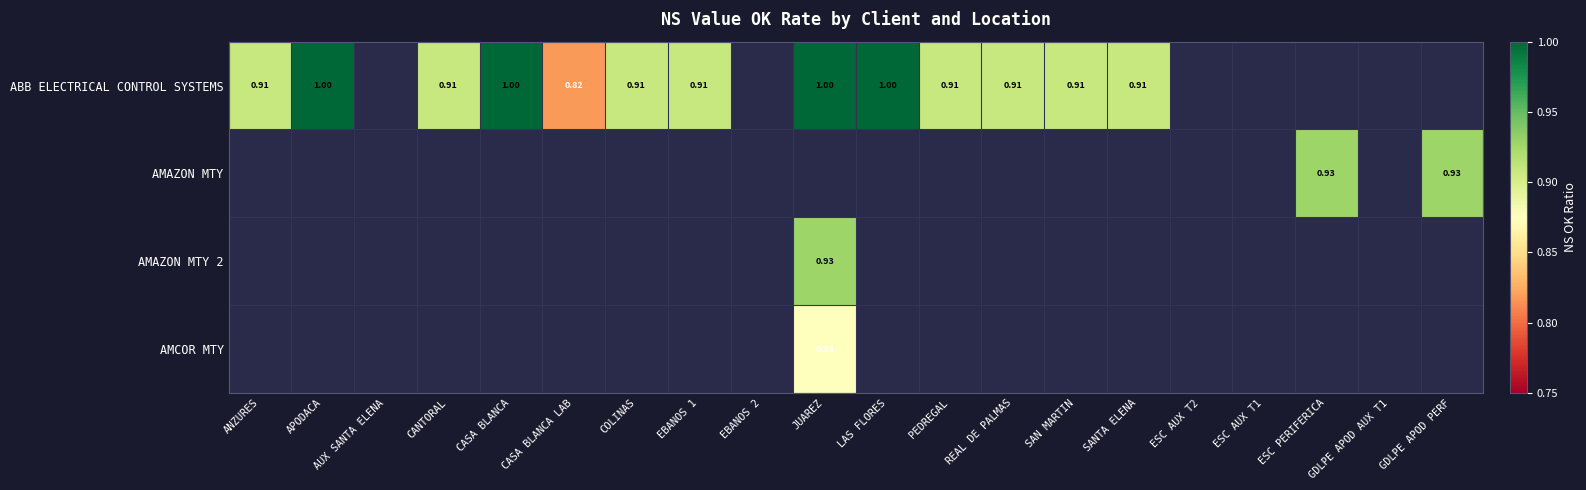

The AMCOR MTY series shows 0.3 at JUAREZ. True or false?

False